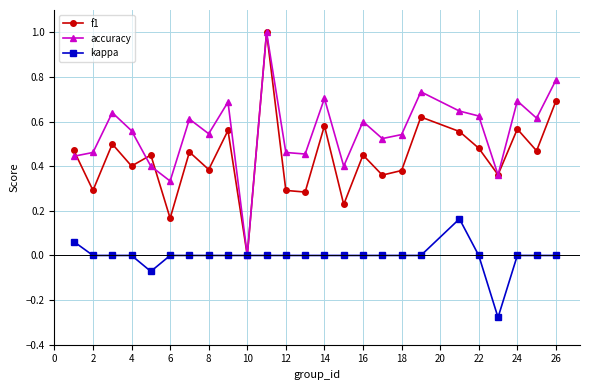

What is the highest value of the accuracy series?

1.0